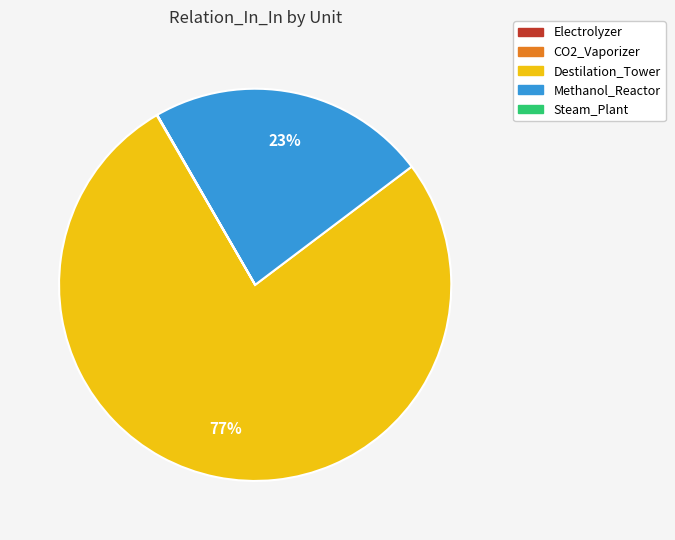

Is it true that Methanol_Reactor is 35% of the pie?

False